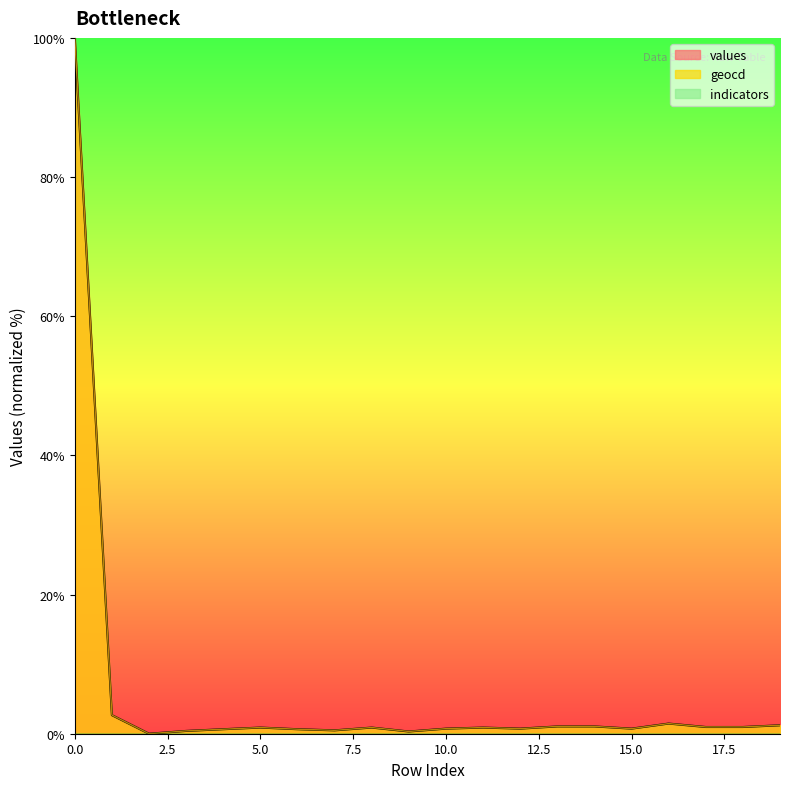

True or false: values and geocd intersect in this chart.

False